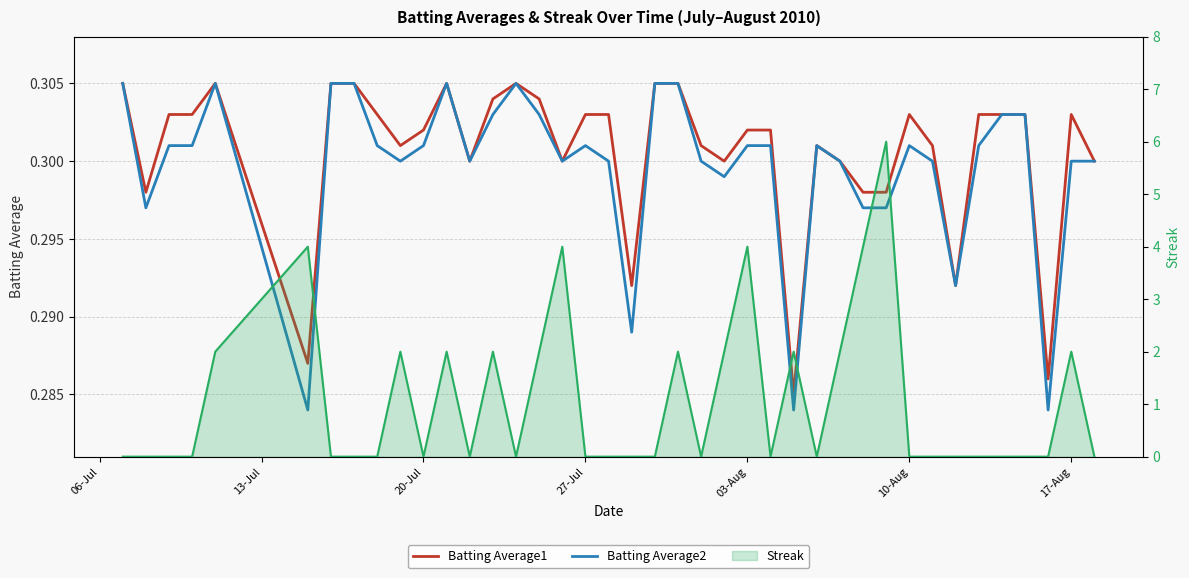

The value of Batting Average1 at 10-Aug is 0.3. True or false?

True